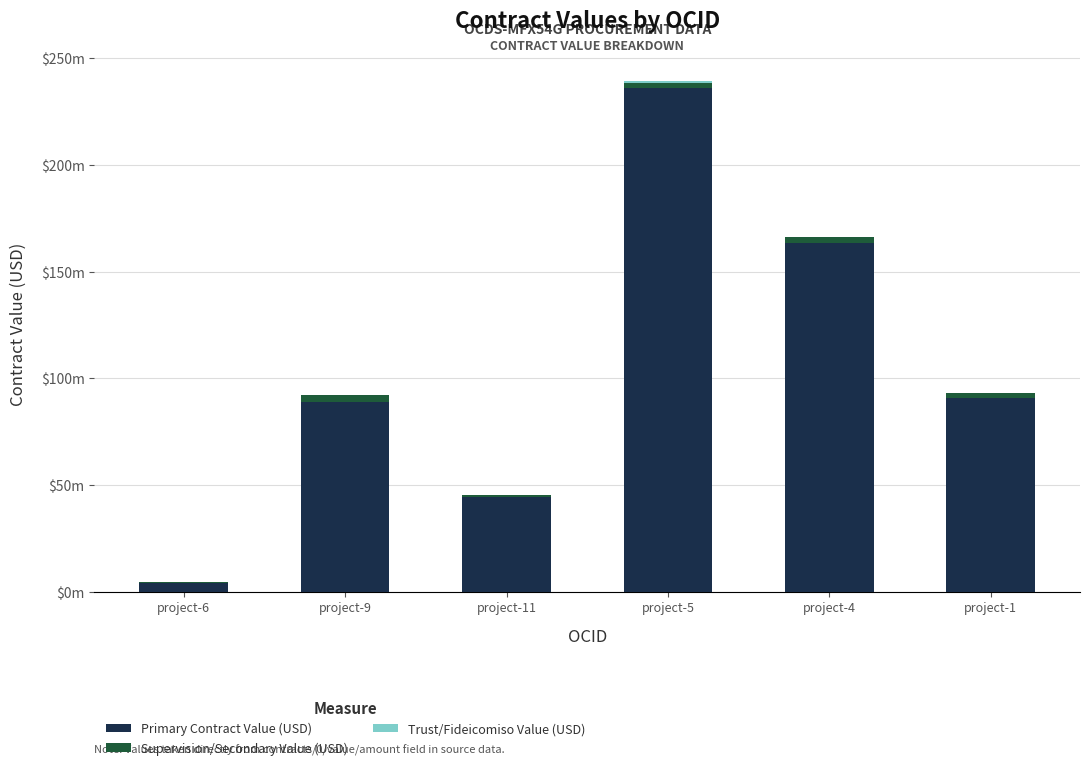

What is the average value of the Trust/Fideicomiso Value (USD) series?

166666.8